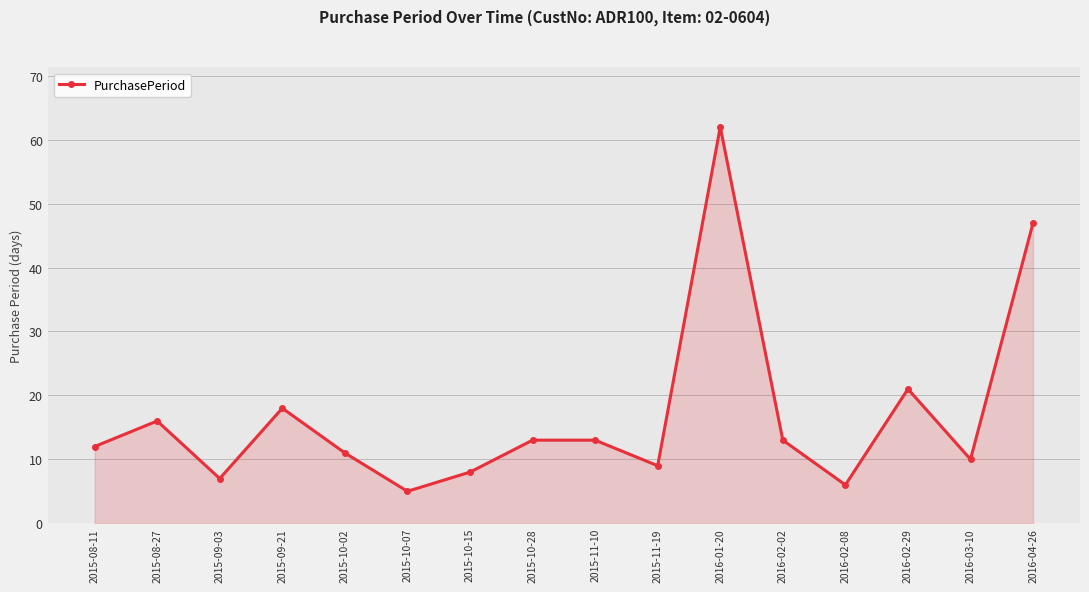

Where is the first local maximum?

2015-08-27